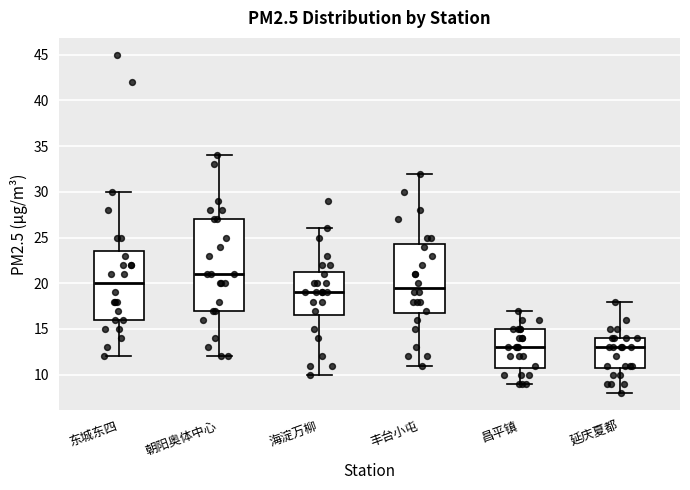

Reading left to right, transcribe this box plot: for each box, give where its median line is, the range the box spans, and where its two whiskers end, as read against the y-axis. The values are not printed on the chart, so give them approximately, as read against the axis.

东城东四: median 20.0, box 16.0 to 23.5, whiskers 12.0 to 30.0
朝阳奥体中心: median 21.0, box 17.0 to 27.0, whiskers 12.0 to 34.0
海淀万柳: median 19.0, box 16.5 to 21.5, whiskers 10.0 to 26.0
丰台小屯: median 19.5, box 17.0 to 24.5, whiskers 11.0 to 32.0
昌平镇: median 13.0, box 11.0 to 15.0, whiskers 9.0 to 17.0
延庆夏都: median 13.0, box 11.0 to 14.0, whiskers 8.0 to 18.0